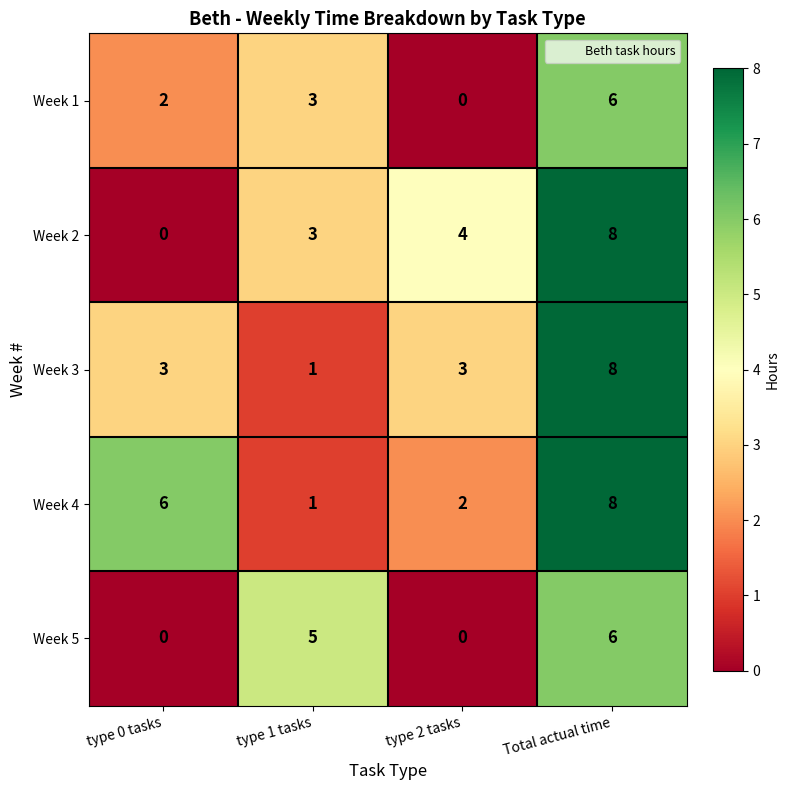

Where is Week 2 nearest to the value 4?

type 2 tasks